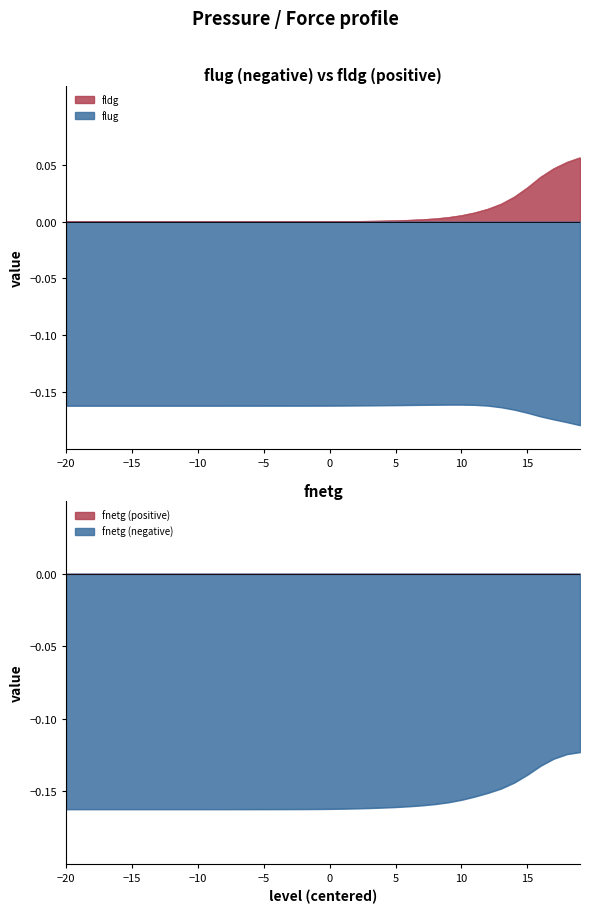

Reading left to right, transcribe all the data shown in this chart.

flug: -0.2	-0.2	-0.2	-0.2	-0.2	-0.2	-0.2	-0.2	-0.2	-0.2	-0.2	-0.2	-0.2	-0.2	-0.2	-0.2	-0.2	-0.2	-0.2	-0.2	-0.2	-0.2	-0.2	-0.2	-0.2	-0.2	-0.2	-0.2	-0.2	-0.2	-0.2	-0.2	-0.2	-0.2	-0.2	-0.2	-0.2	-0.2	-0.2	-0.2
fldg: 0.0	0.0	0.0	0.0	0.0	0.0	0.0	0.0	0.0	0.0	0.0	0.0	0.0	0.0	0.0	0.0	0.0	0.0	0.0	0.0	0.0	0.0	0.0	0.0	0.0	0.0	0.0	0.0	0.0	0.0	0.0	0.0	0.0	0.0	0.0	0.0	0.0	0.0	0.1	0.1
fnetg: -0.2	-0.2	-0.2	-0.2	-0.2	-0.2	-0.2	-0.2	-0.2	-0.2	-0.2	-0.2	-0.2	-0.2	-0.2	-0.2	-0.2	-0.2	-0.2	-0.2	-0.2	-0.2	-0.2	-0.2	-0.2	-0.2	-0.2	-0.2	-0.2	-0.2	-0.2	-0.2	-0.2	-0.1	-0.1	-0.1	-0.1	-0.1	-0.1	-0.1